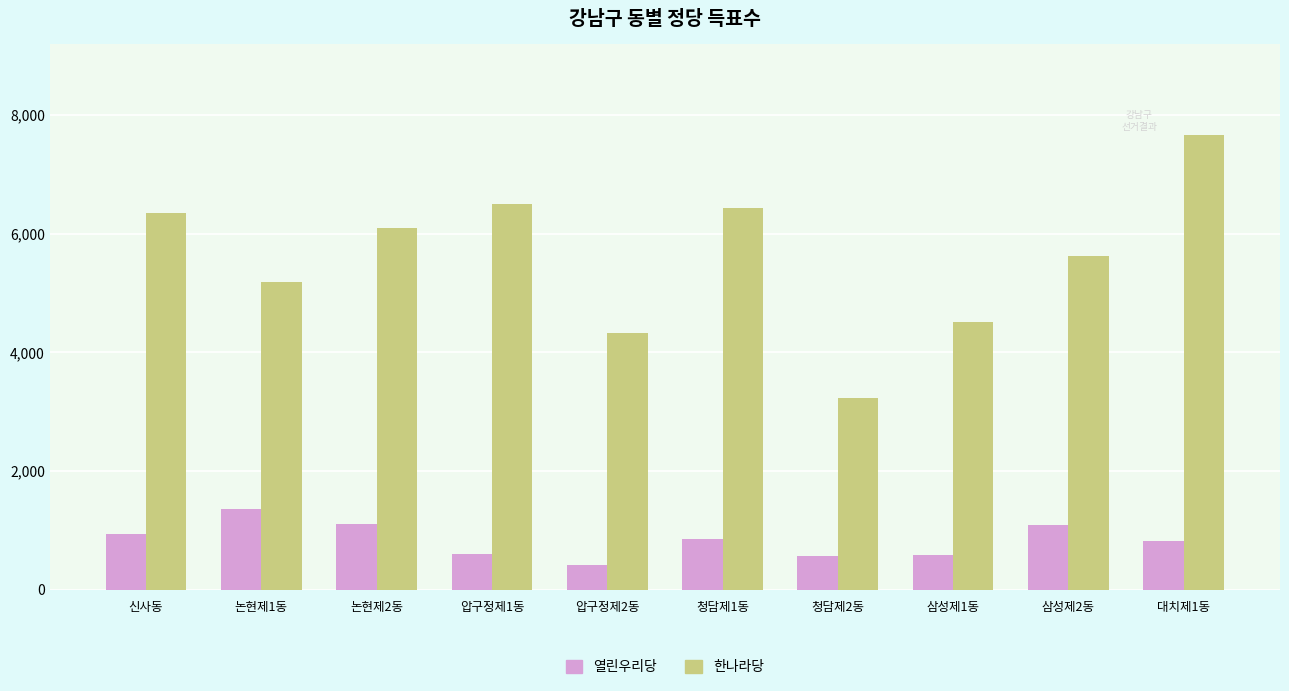

Rank the series at 논현제2동 from lowest to highest value.

열린우리당, 한나라당